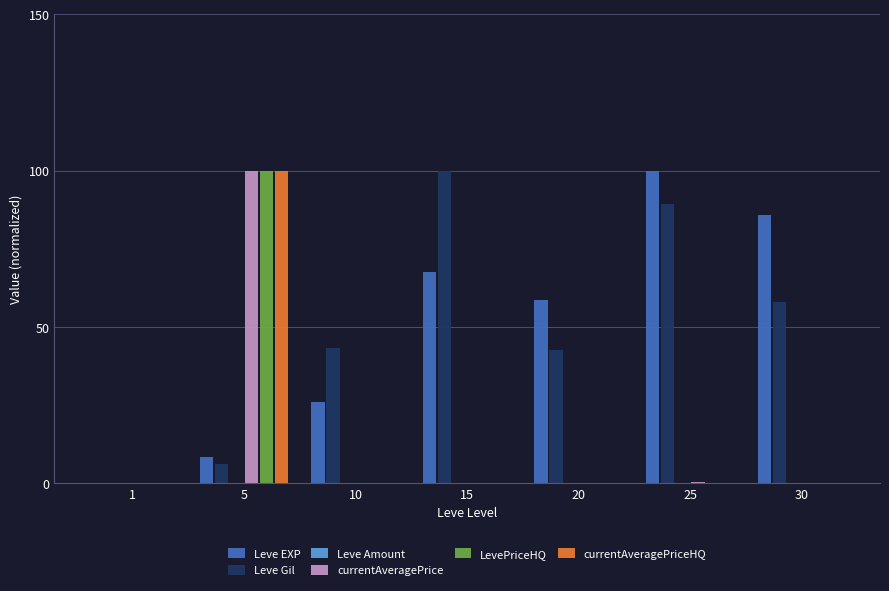

At 20, list the series in order from smallest to largest.

Leve Amount, LevePriceHQ, currentAveragePriceHQ, currentAveragePrice, Leve Gil, Leve EXP